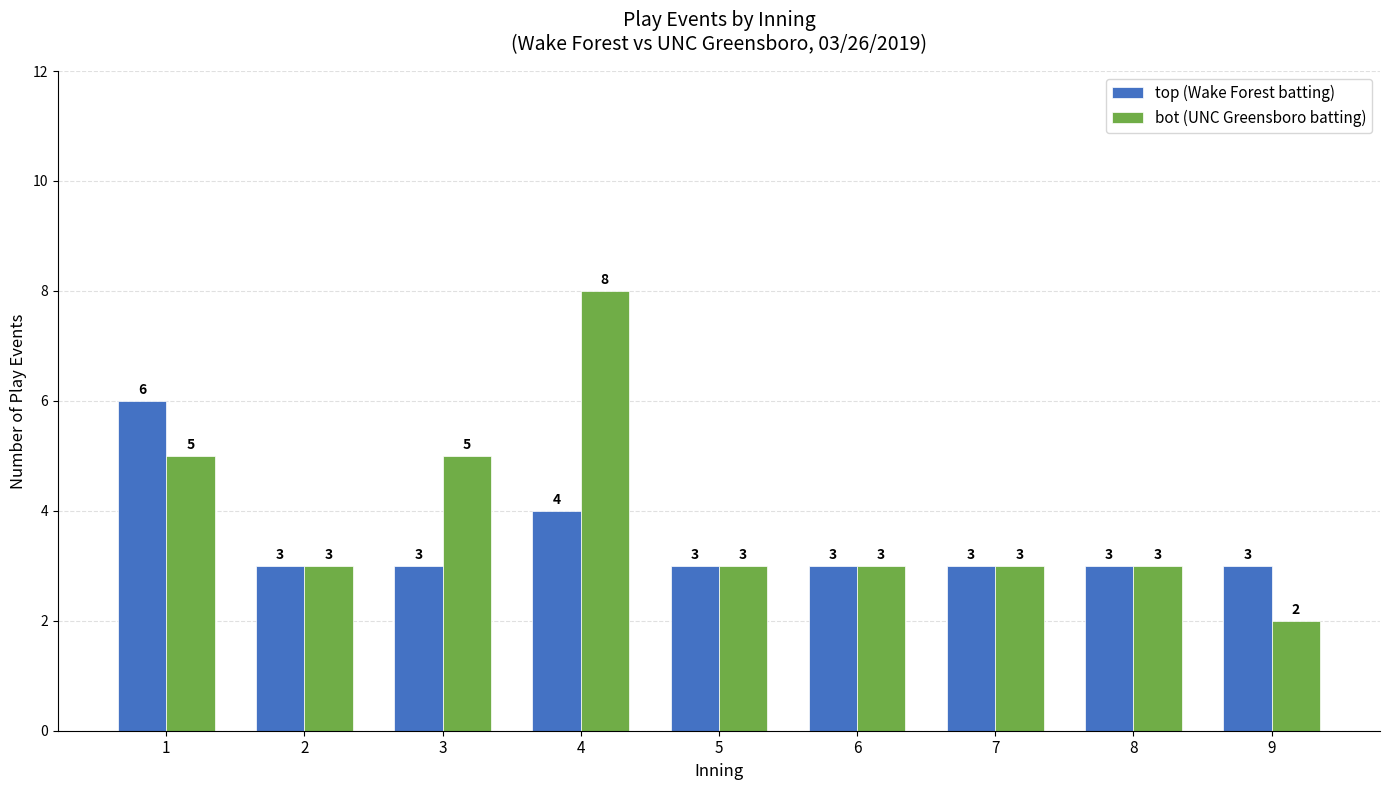

The value of bot (UNC Greensboro batting) at 2 is 3. True or false?

True